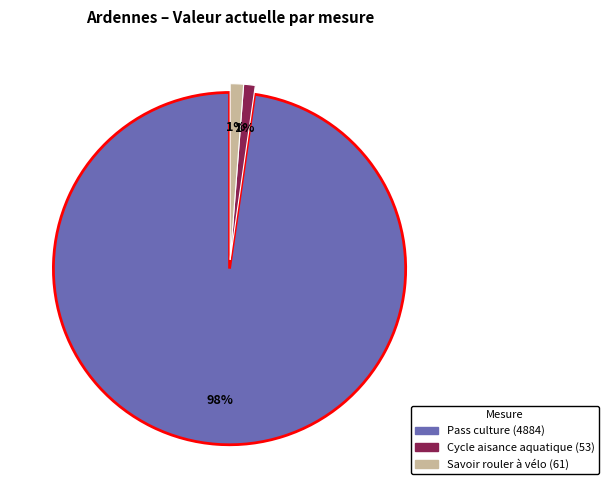

To the nearest percent, what is the average slice percentage?

33%